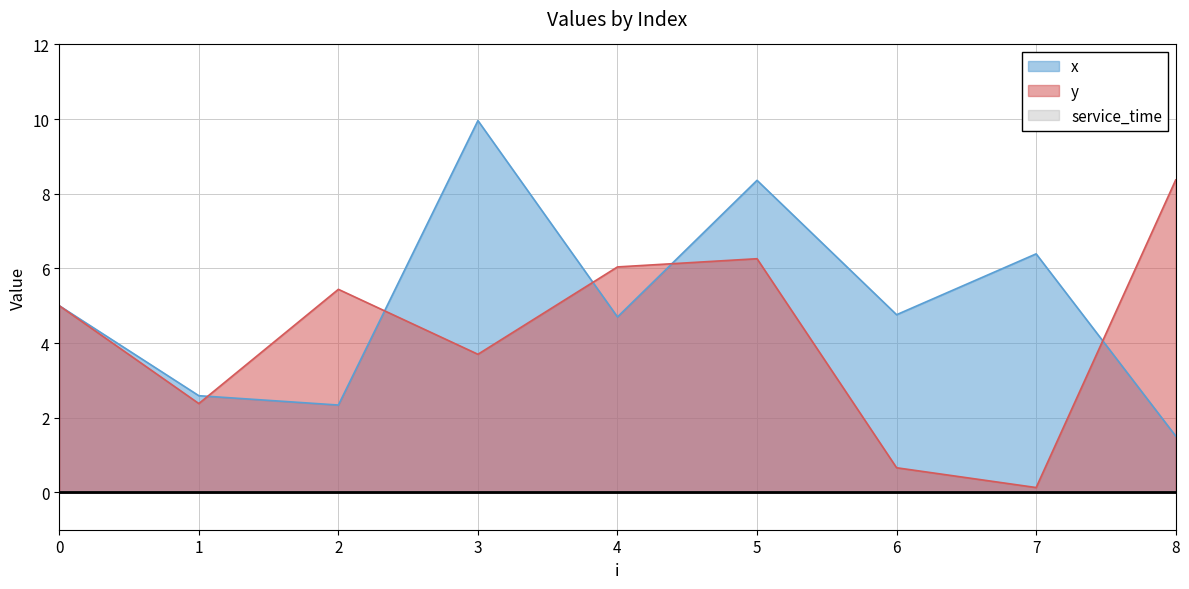

In y, how many points are higher than both neighbors (excluding endpoints)?

2